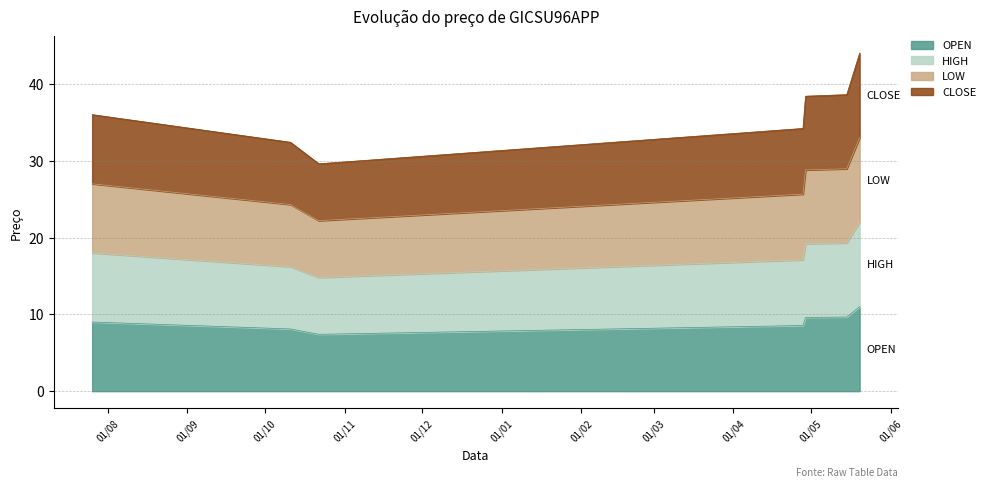

True or false: OPEN and HIGH intersect in this chart.

False